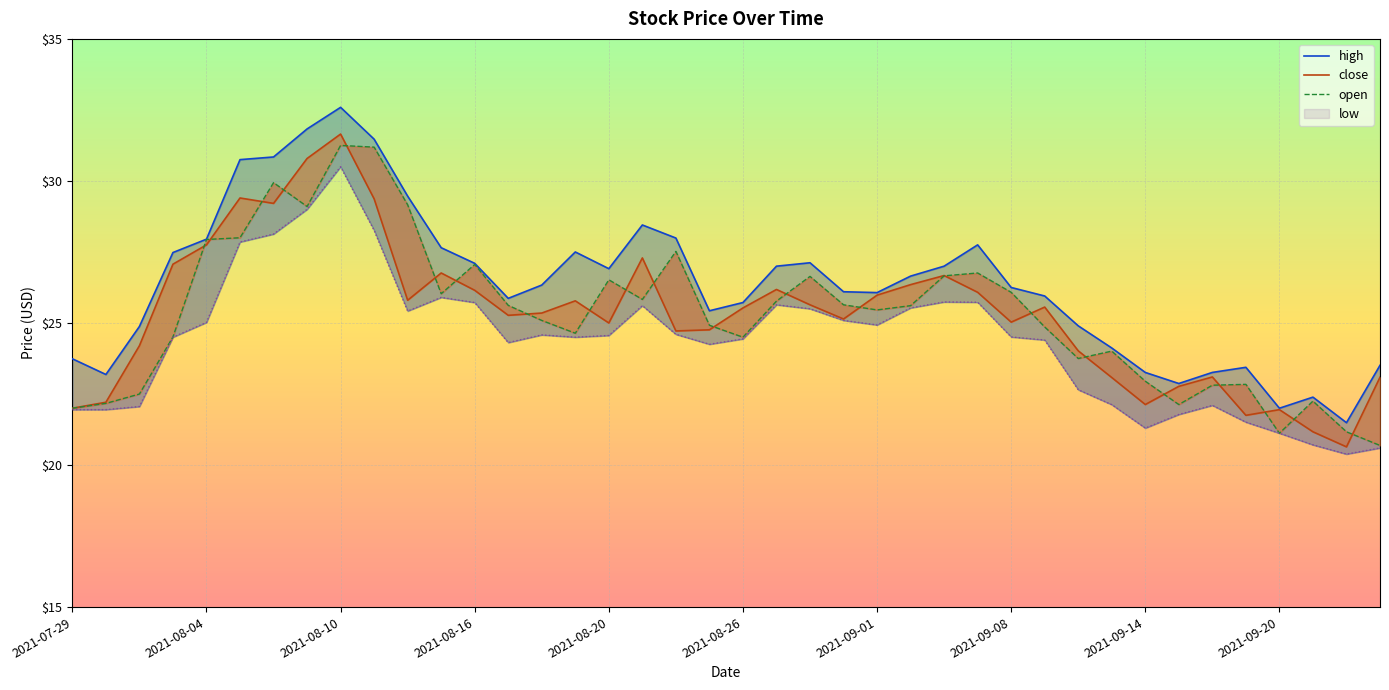

Reading left to right, extract all data points from this chart.

high: 23.7	23.2	24.9	27.5	27.9	30.8	30.8	31.8	32.6	31.5	29.5	27.6	27.1	25.9	26.3	27.5	26.9	28.4	28.0	25.4	25.7	27.0	27.1	26.1	26.1	26.6	27.0	27.8	26.2	25.9	24.9	24.1	23.3	22.9	23.3	23.4	22.0	22.4	21.5	23.5
close: 22.0	22.2	24.2	27.1	27.8	29.4	29.2	30.8	31.6	29.4	25.8	26.8	26.1	25.3	25.4	25.8	25.0	27.3	24.7	24.8	25.5	26.2	25.6	25.1	26.0	26.4	26.7	26.1	25.0	25.6	24.0	23.1	22.1	22.8	23.1	21.8	21.9	21.2	20.6	23.1
open: 22.0	22.2	22.5	24.5	27.9	28.0	29.9	29.1	31.2	31.2	29.2	26.0	27.1	25.6	25.1	24.6	26.5	25.8	27.5	24.9	24.5	25.8	26.6	25.6	25.5	25.6	26.7	26.8	26.1	24.9	23.8	24.0	22.9	22.1	22.8	22.8	21.1	22.2	21.2	20.7
low: 21.9	21.9	22.1	24.5	25.0	27.9	28.1	29.0	30.5	28.3	25.4	25.9	25.7	24.3	24.6	24.5	24.6	25.6	24.6	24.3	24.4	25.6	25.5	25.1	24.9	25.5	25.7	25.7	24.5	24.4	22.6	22.1	21.3	21.8	22.1	21.5	21.1	20.7	20.4	20.6